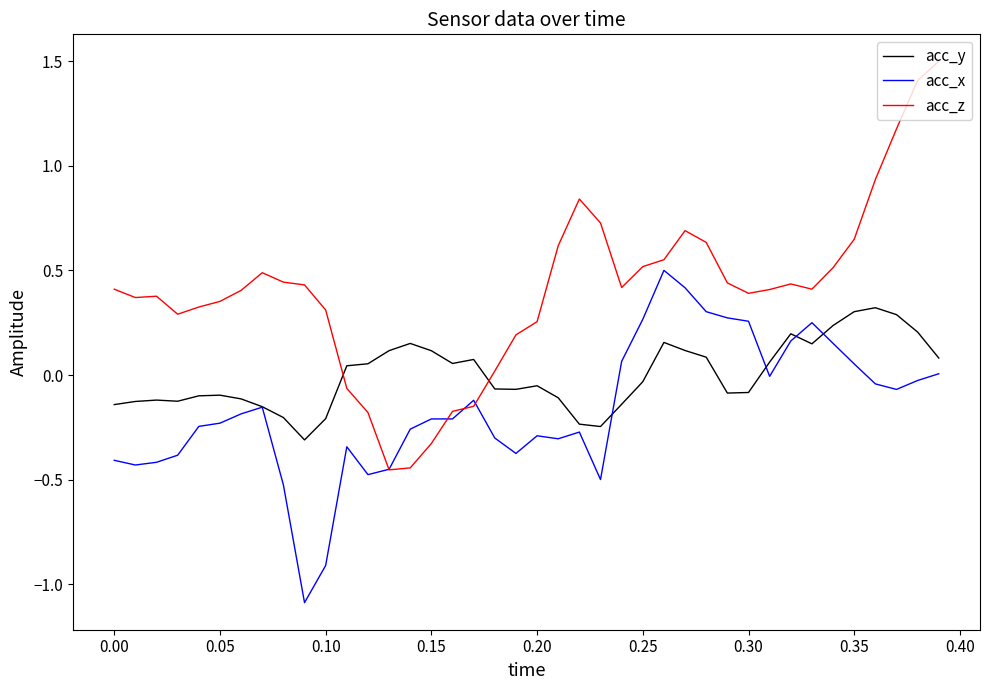

Does the chart have visible grid lines?

No